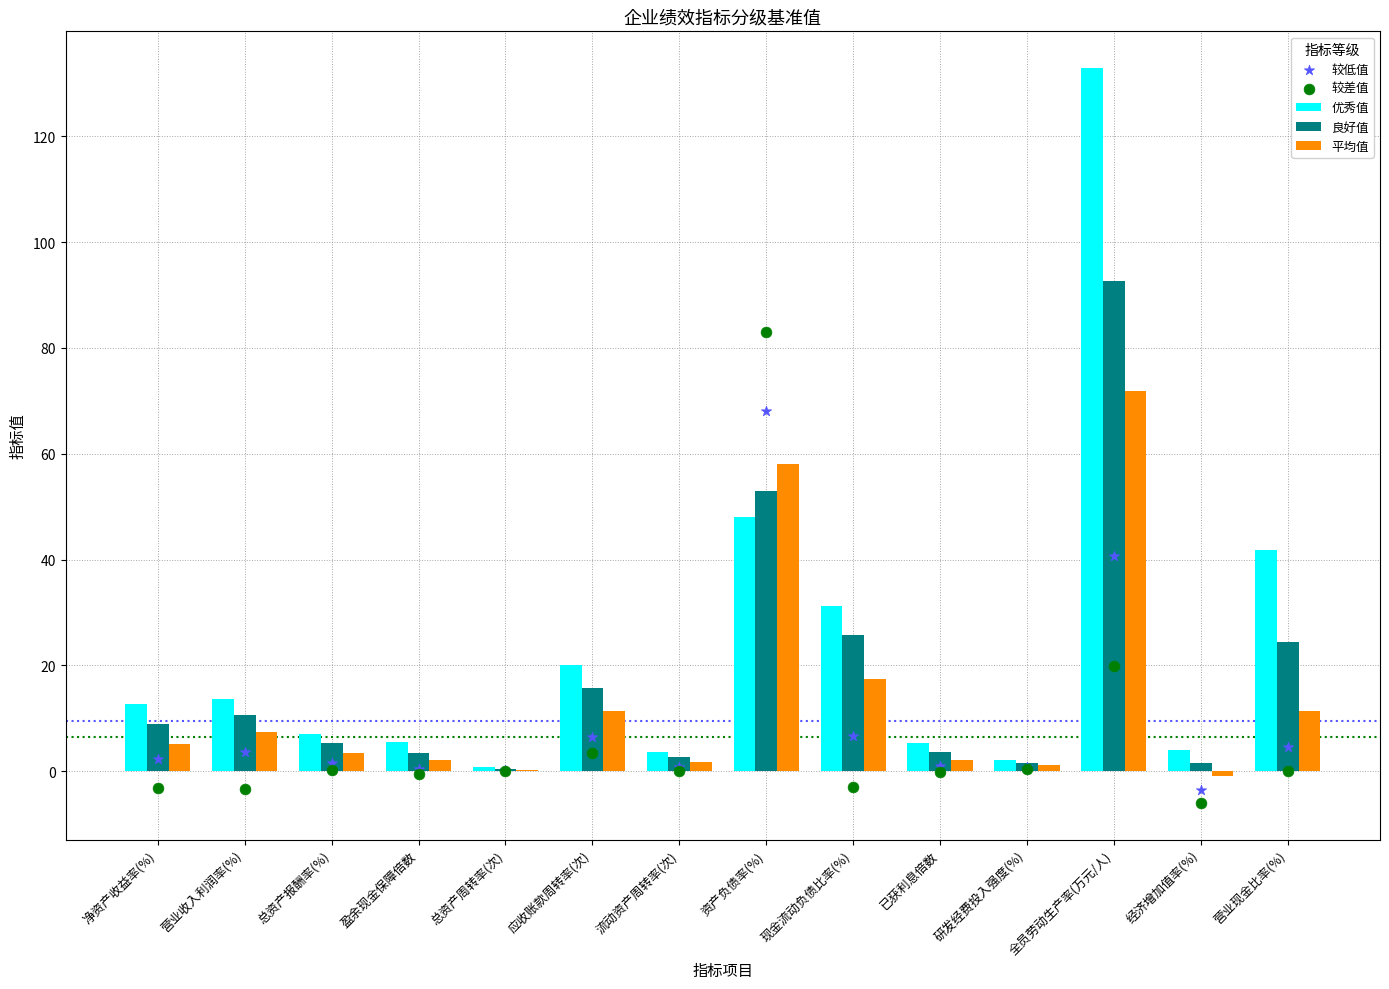

Is the value of 较低值 at 营业现金比率(%) greater than the value of 较差值 at 研发经费投入强度(%)?

Yes